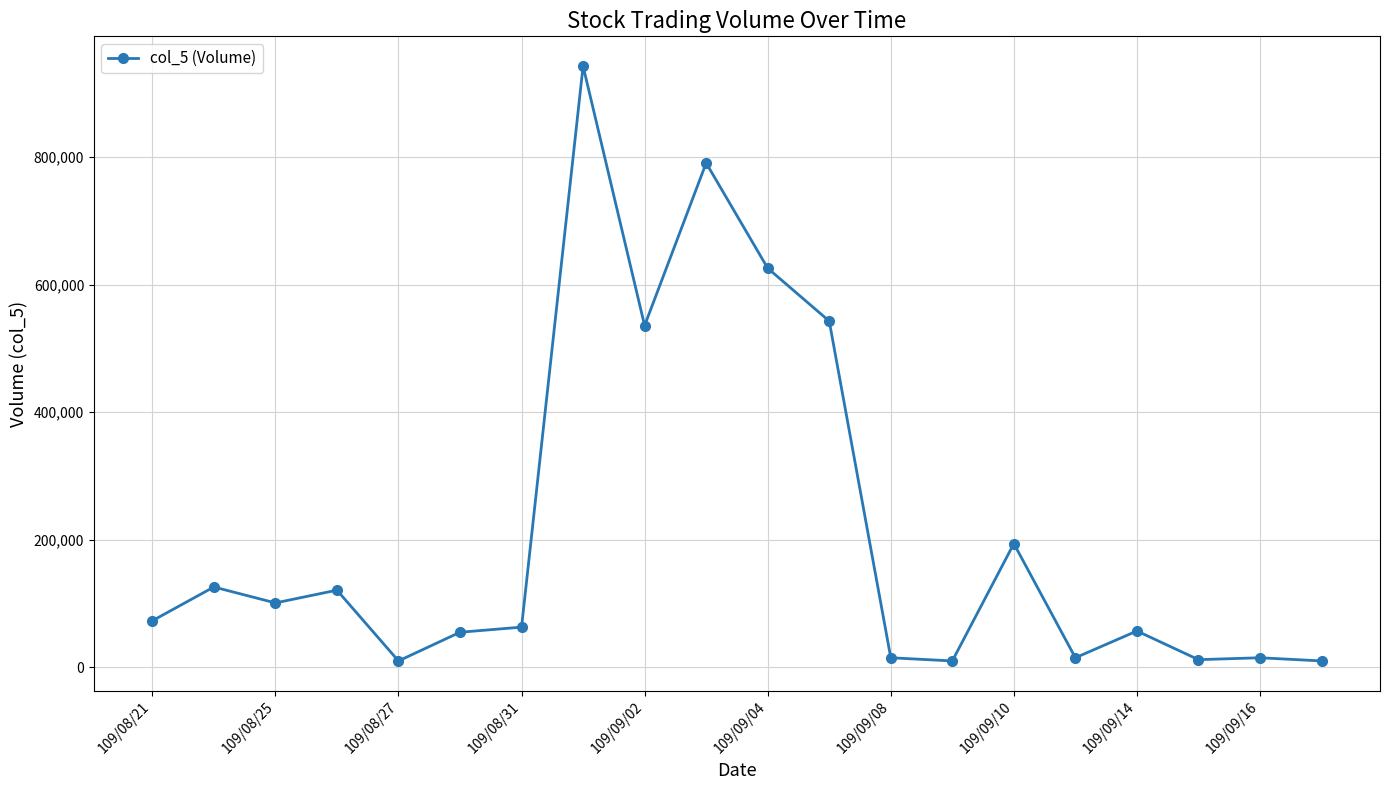

What is the greatest value displayed?

943000